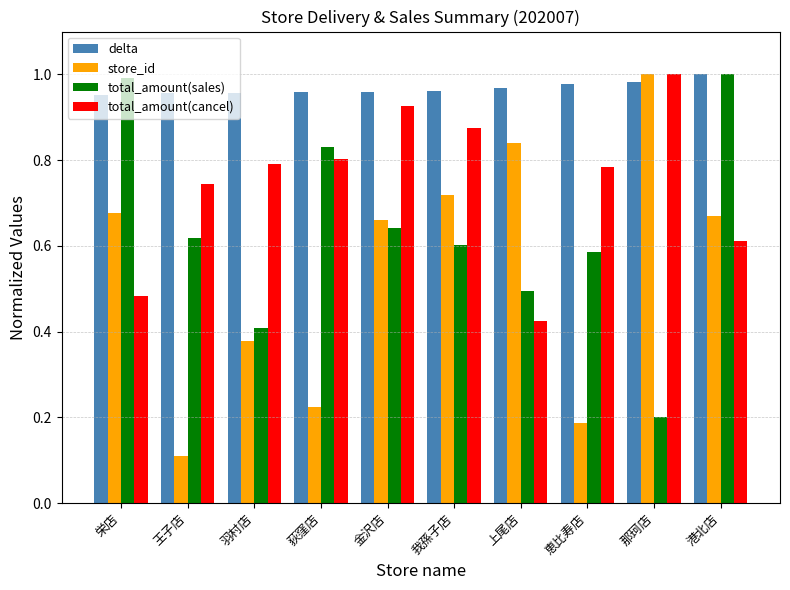

At which label does delta reach its peak?

港北店